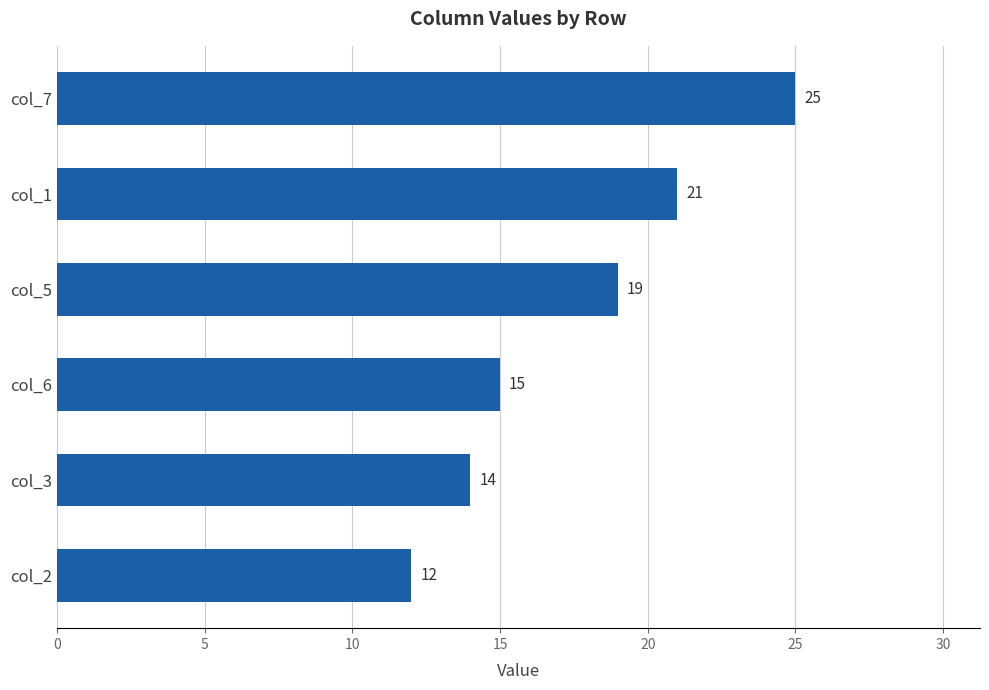

Reading bottom to top, what are all the values shown in this chart?

12	14	15	19	21	25